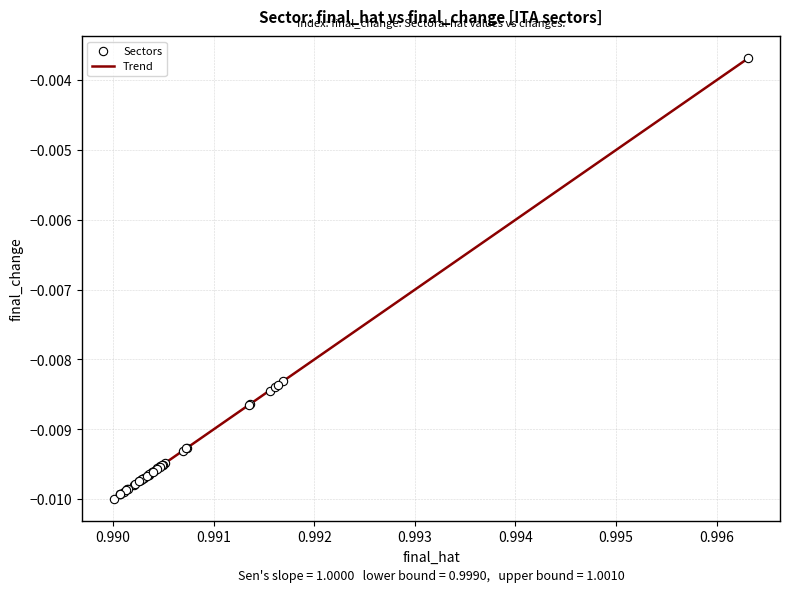

Does the chart have visible grid lines?

Yes